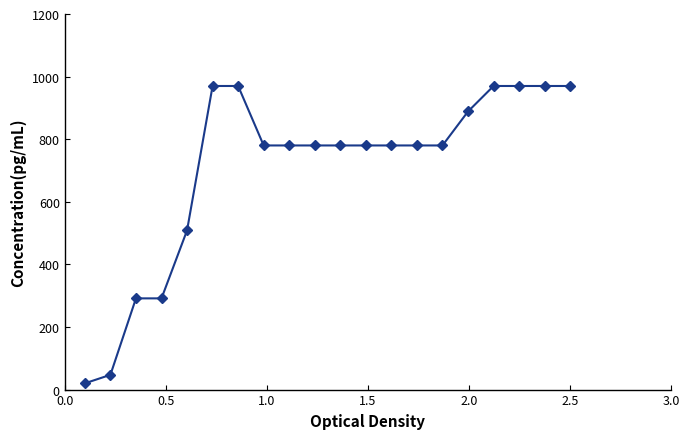

Reading left to right, what are all the values shown in this chart?

20.0	47.1	291.4	291.4	508.6	970.0	970.0	780.0	780.0	780.0	780.0	780.0	780.0	780.0	780.0	888.6	970.0	970.0	970.0	970.0